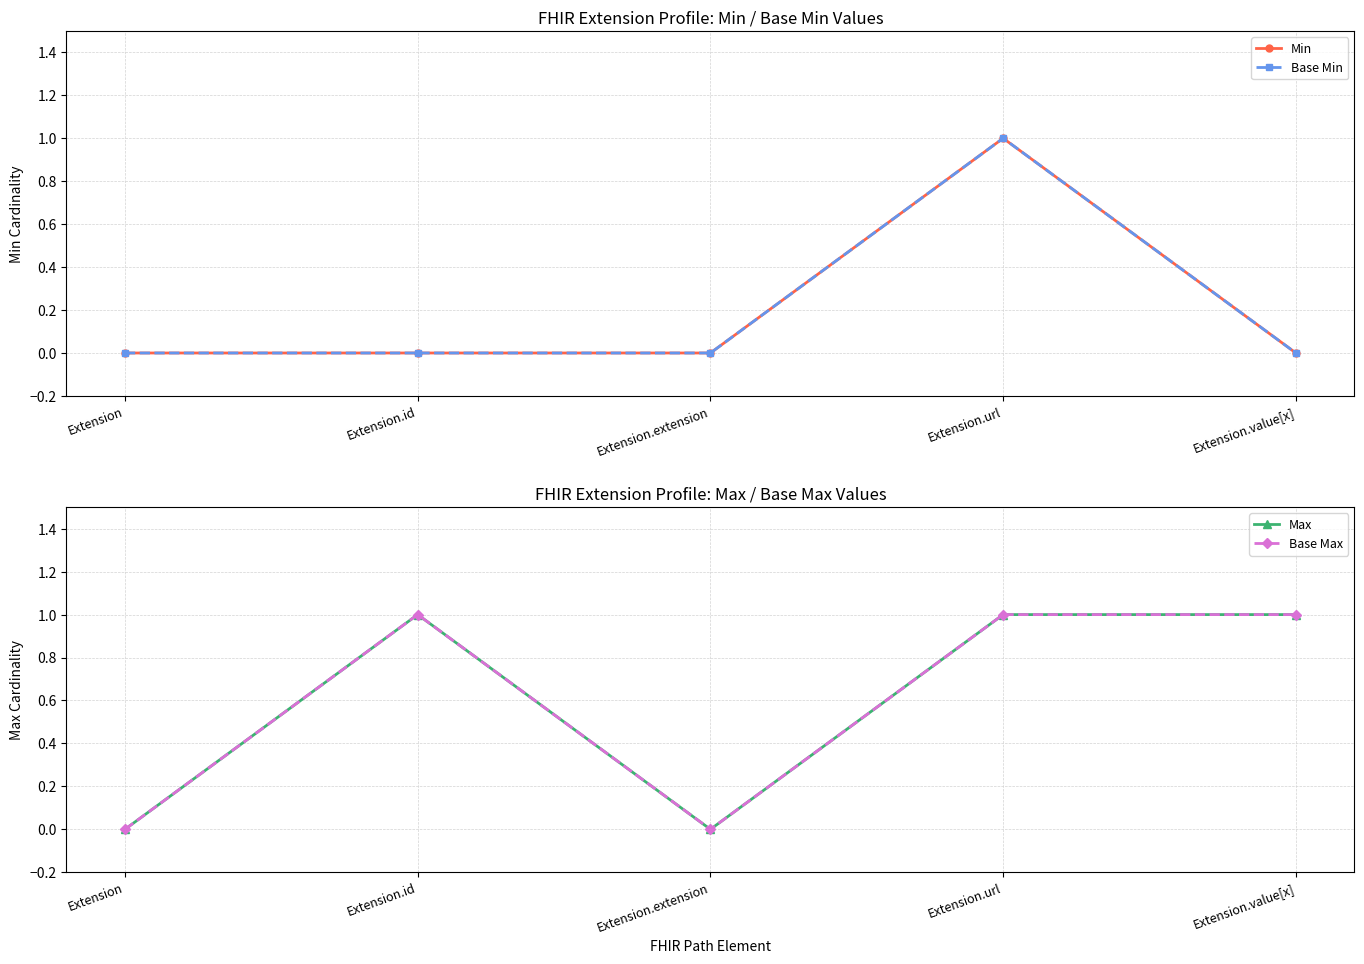

Which series has the widest spread of values?

Min